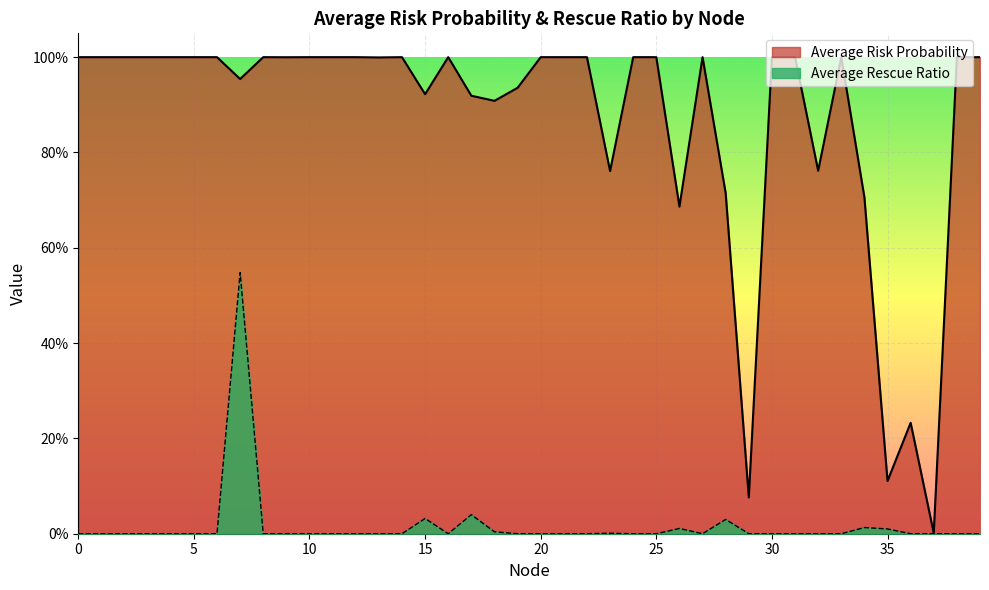

The Average Risk Probability series shows 1.0 at 21. True or false?

True